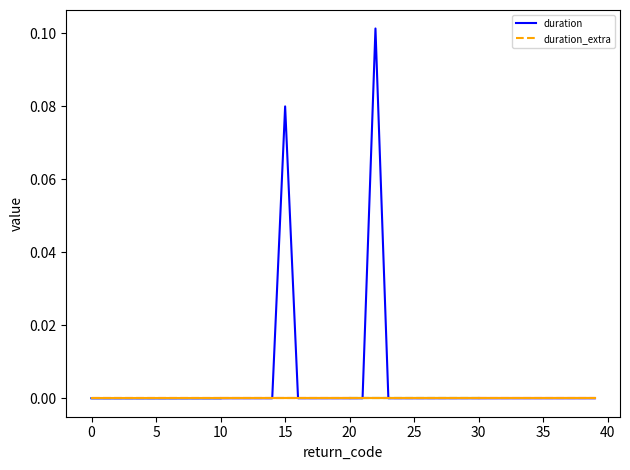

What is the difference between the maximum and minimum values?

0.1